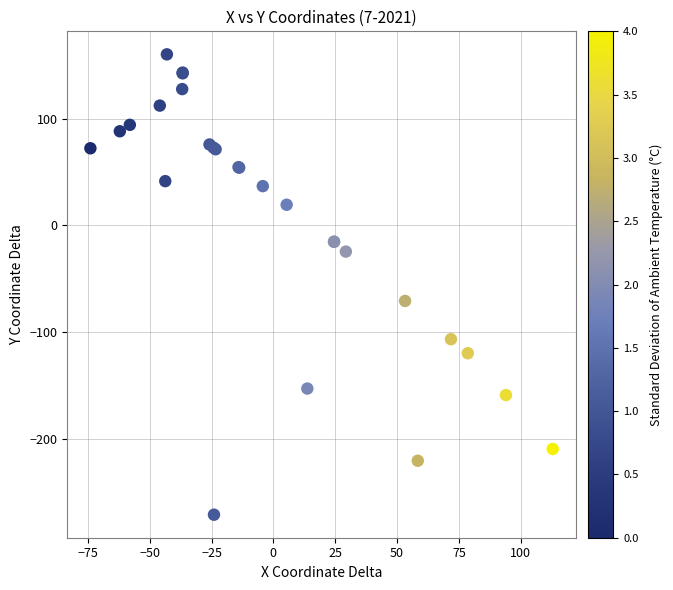

What Y value in the scatter plot is closest to -55?

-70.8